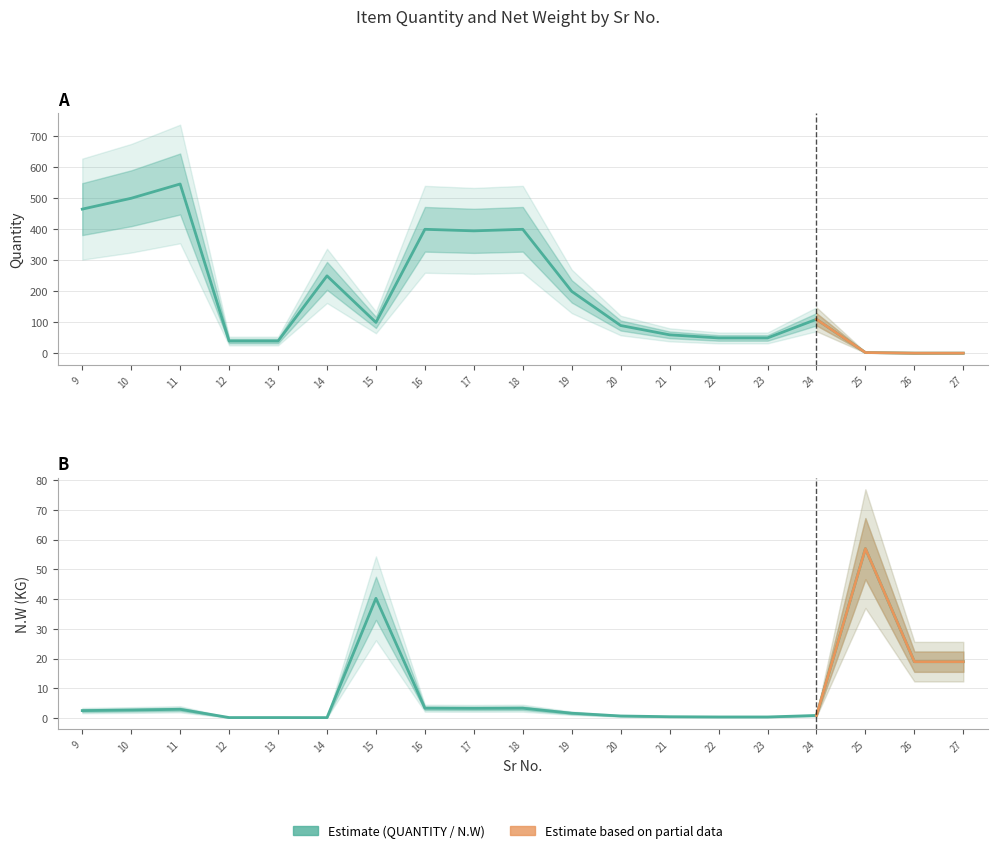

Which label corresponds to the largest value in the chart?

11